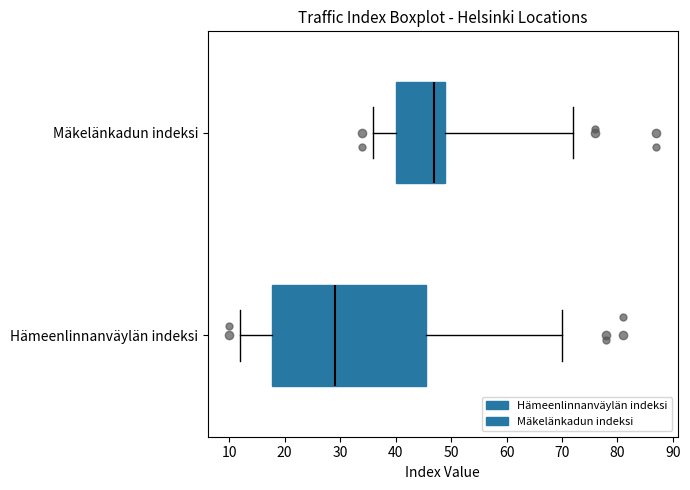

Comparing the boxes themselves (not the whiskers), which one is the widest?

Hämeenlinnanväylän indeksi